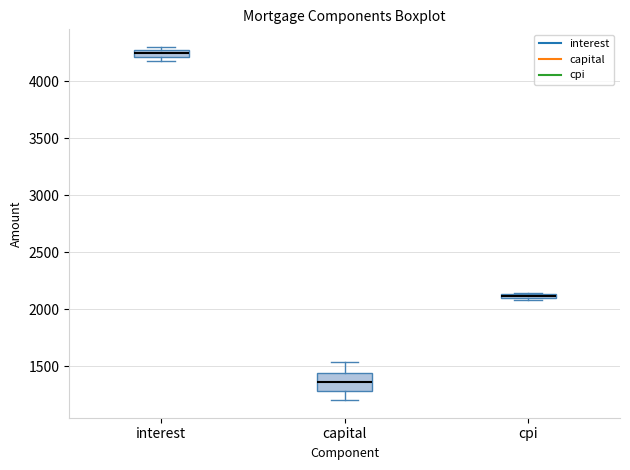

Which box's median line is the highest?

interest